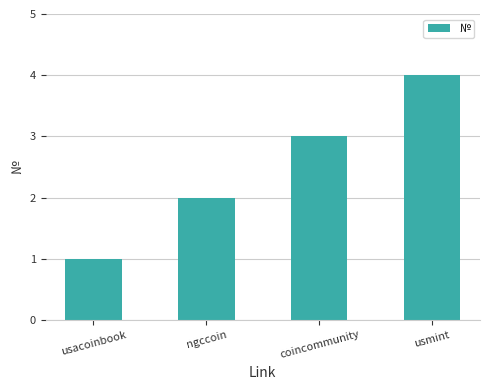

Which category has the lowest value across all series?

usacoinbook